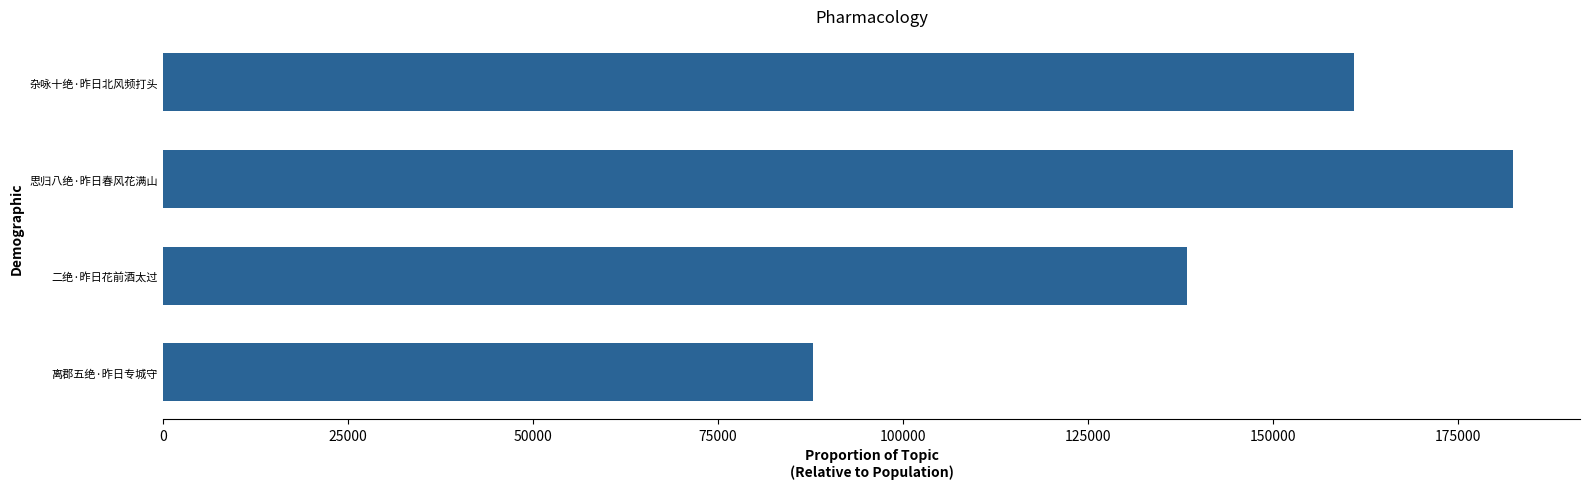

True or false: the data shows 87858 at 离郡五绝·昨日专城守.

True